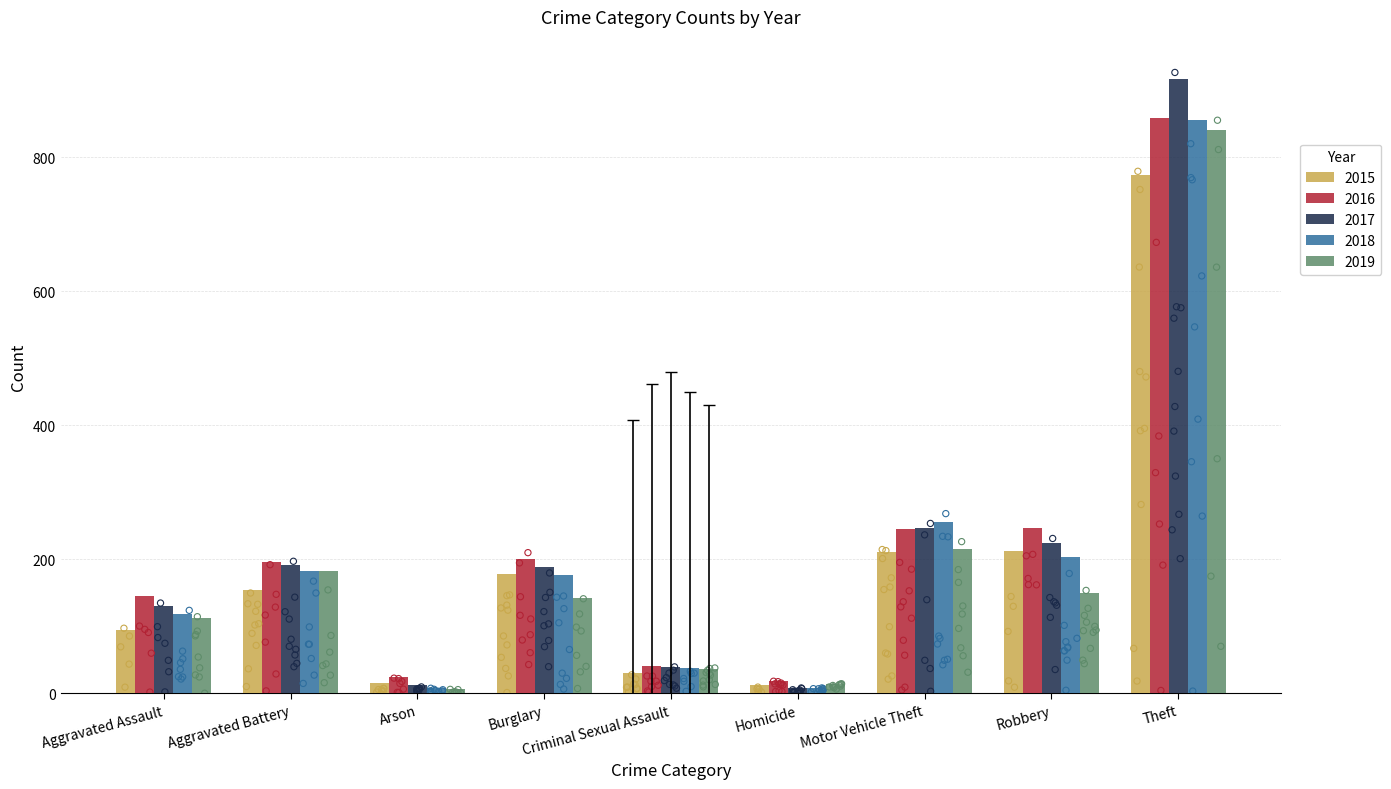

At how many categories does at least one series exceed 493?

1